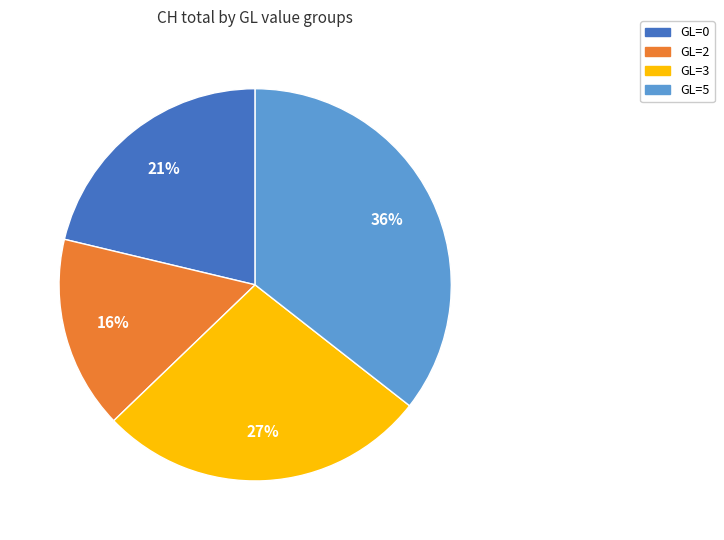

Between GL=0 and GL=3, which is larger?

GL=3